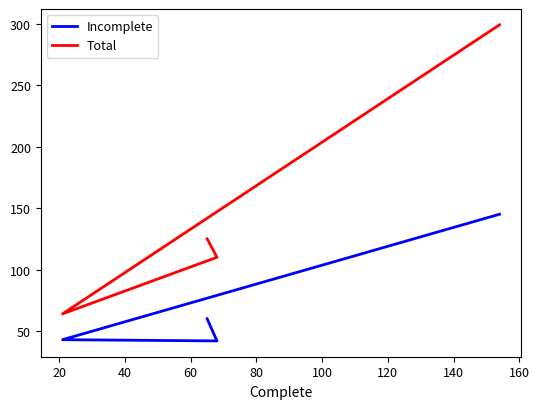

List the series in order of their peak value, highest first.

Total, Incomplete